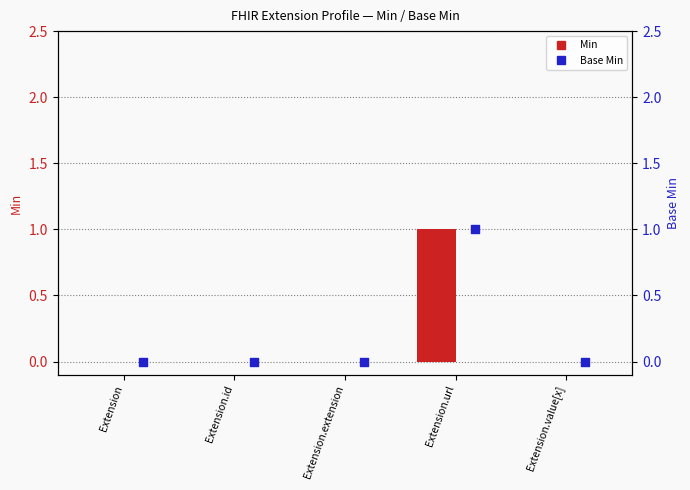

Which series has the widest spread of Y values?

Min